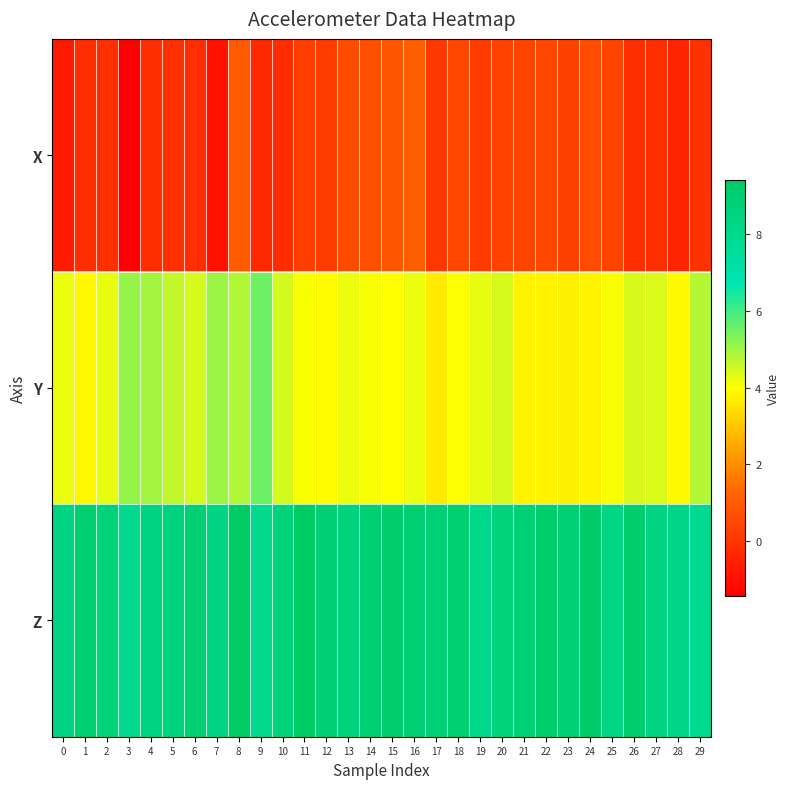

Rank the series at 12 from lowest to highest value.

X, Y, Z